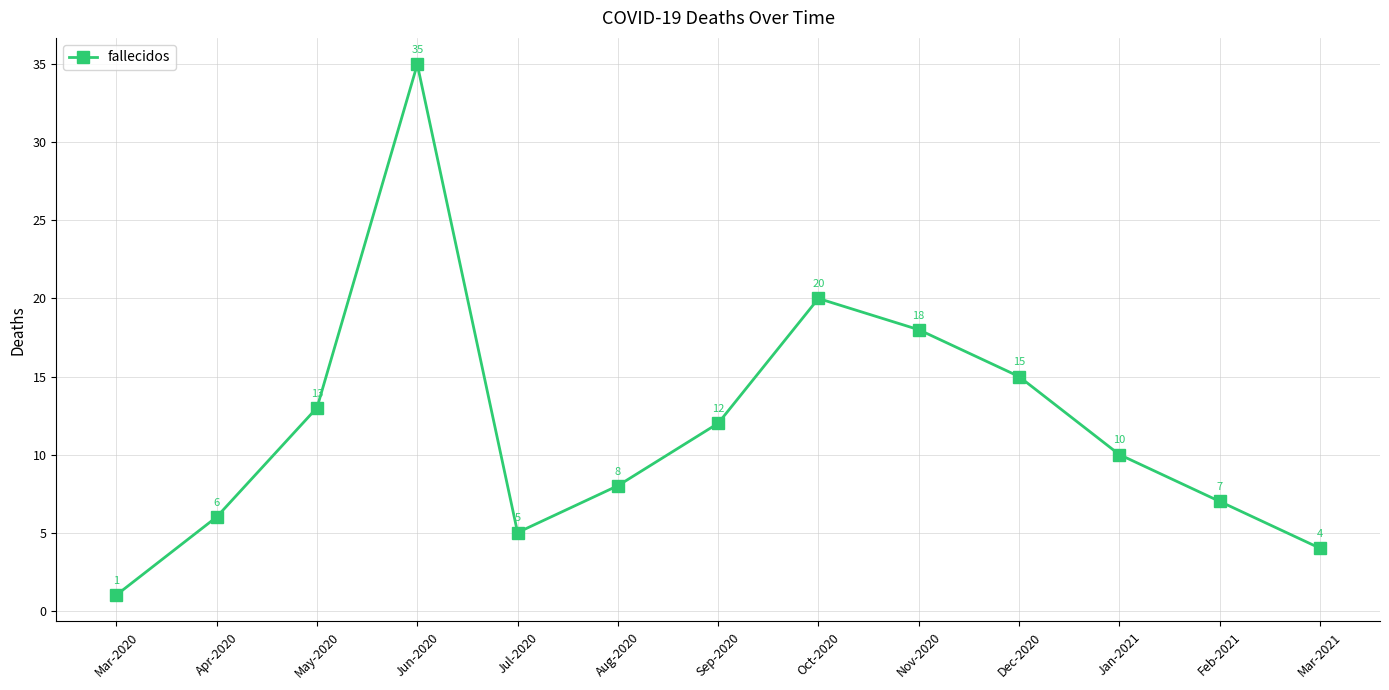

Rank the categories by value from lowest to highest.

Mar-2020, Mar-2021, Jul-2020, Apr-2020, Feb-2021, Aug-2020, Jan-2021, Sep-2020, May-2020, Dec-2020, Nov-2020, Oct-2020, Jun-2020